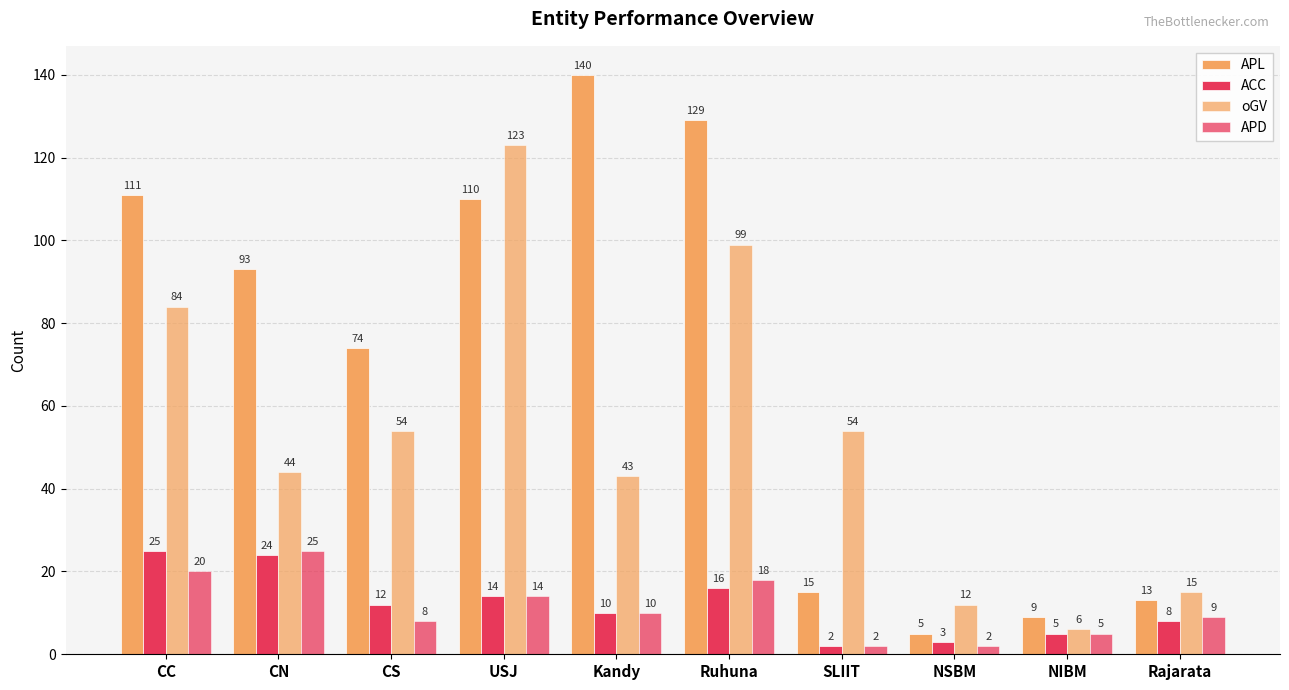

What is the sum of all APL values?

699